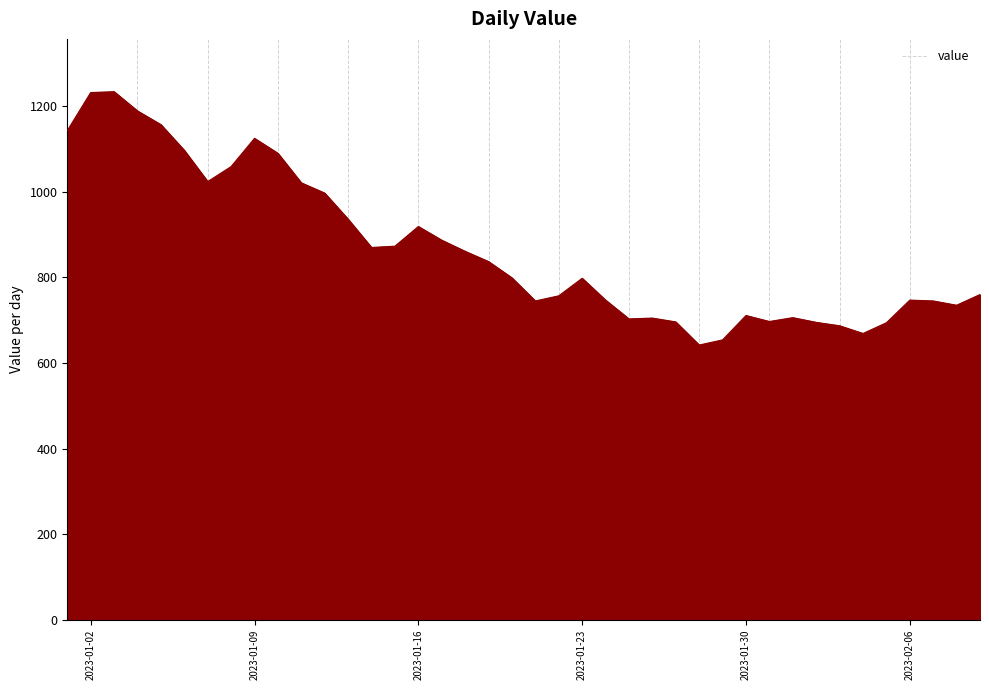

What is the maximum value shown in the chart?

1234